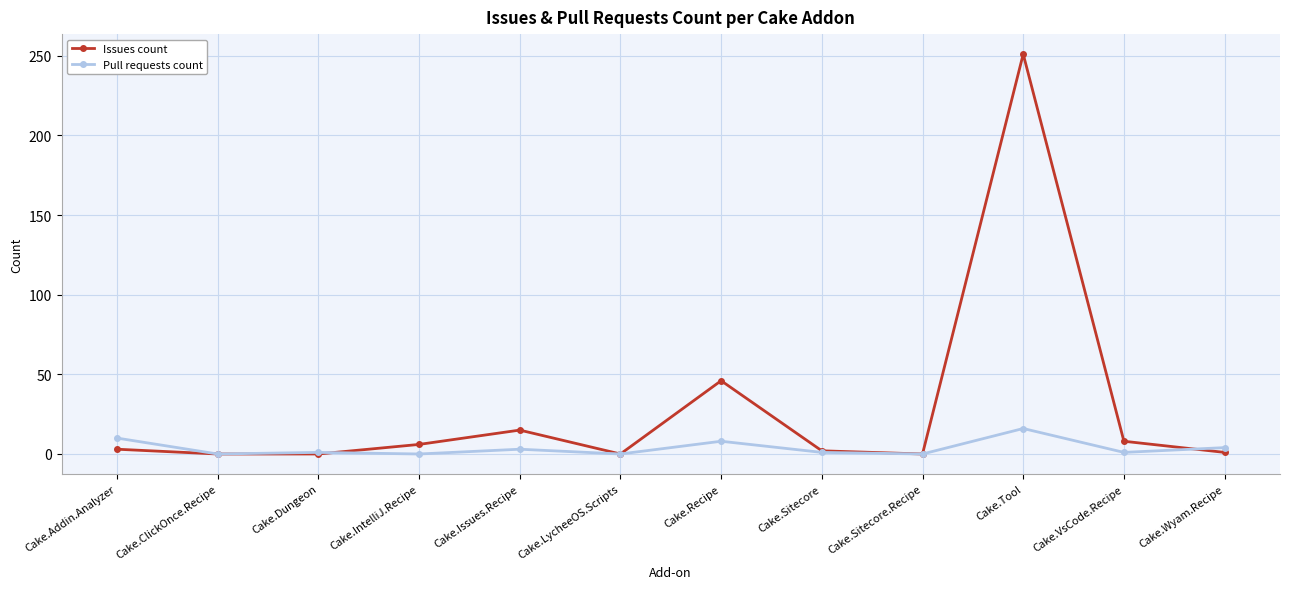

What is the difference between the highest and lowest values at Cake.Tool?

235